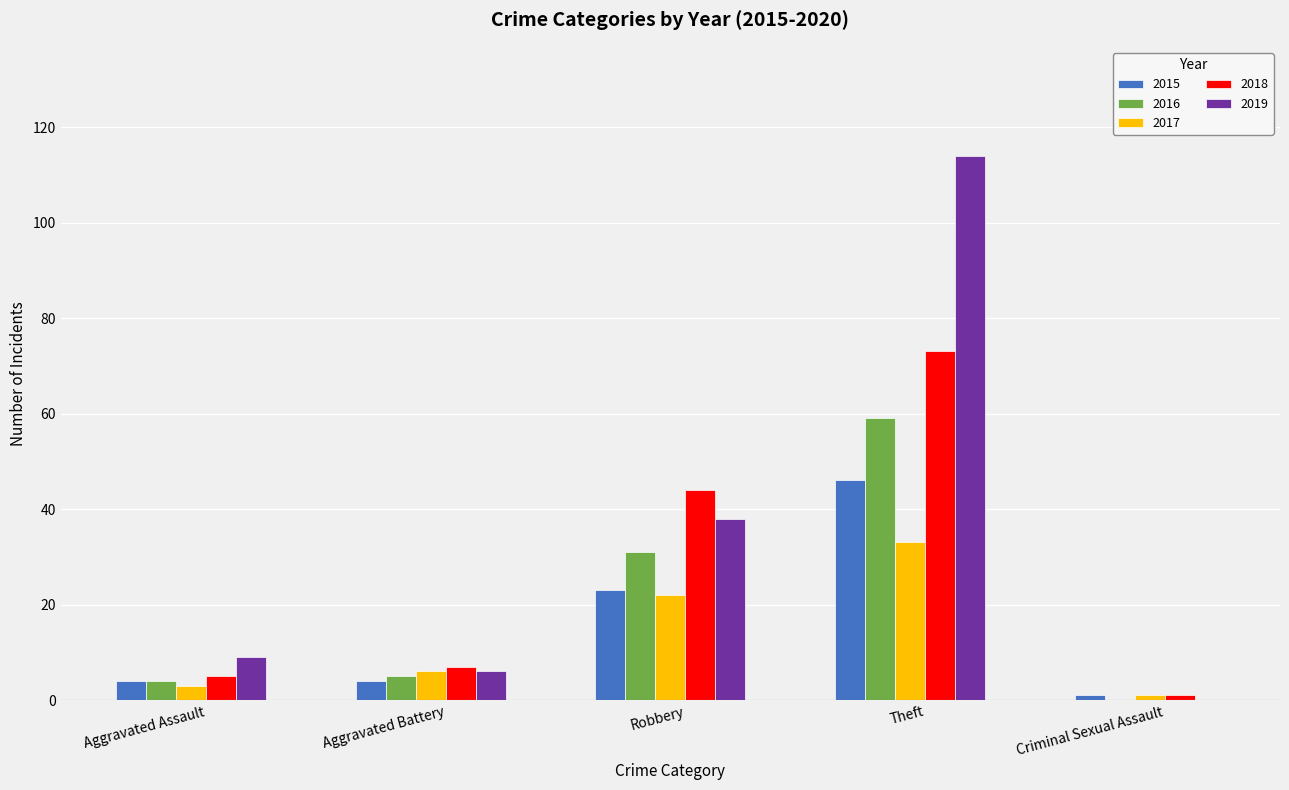

Which series has the largest total across all categories?

2019